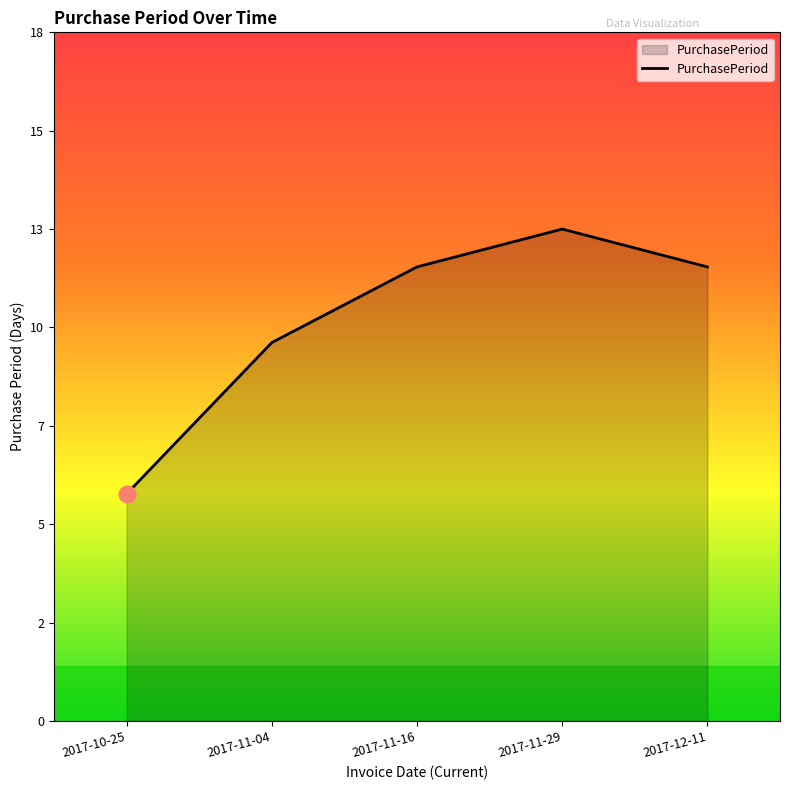

Reading right to left, extract all data points from this chart.

2017-12-11=12	2017-11-29=13	2017-11-16=12	2017-11-04=10	2017-10-25=6